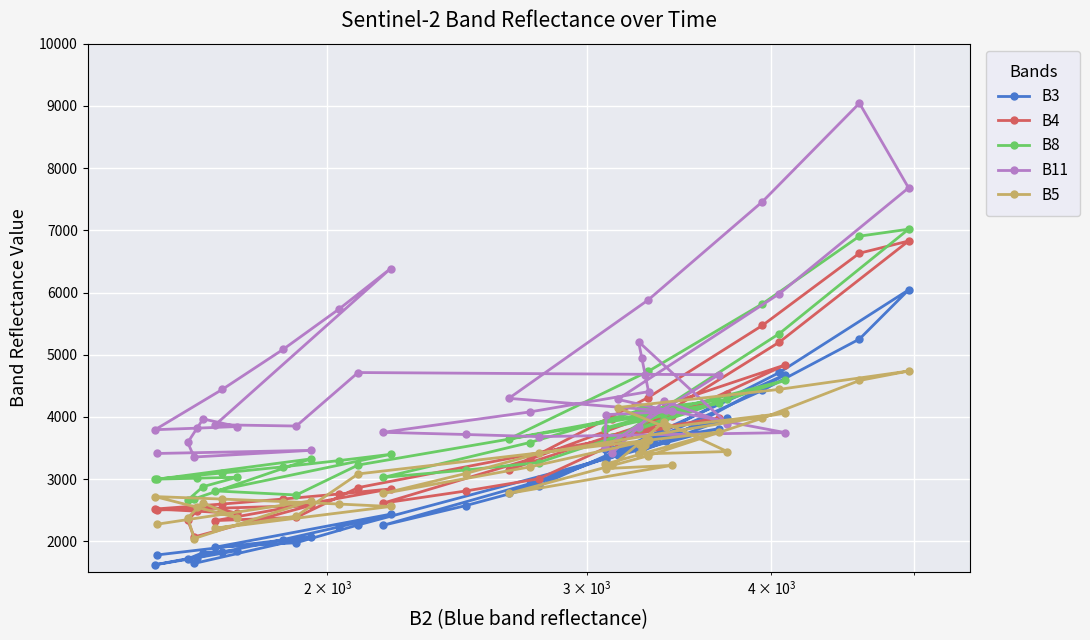

Which series has the widest spread of values?

B11